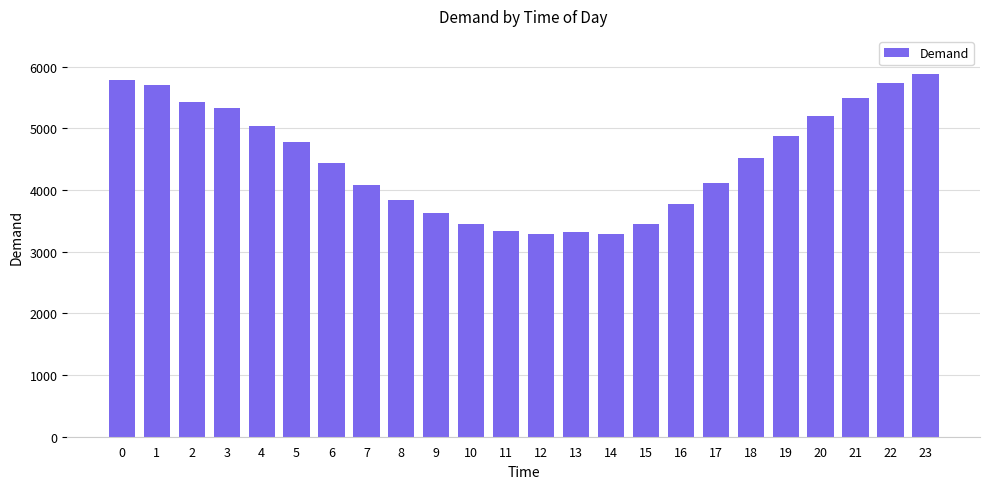

What is the ratio of the value at 5 to the value at 4?

0.9